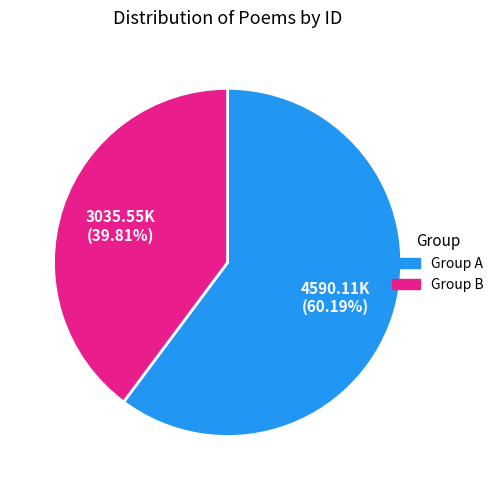

How many segments does this pie chart have?

2